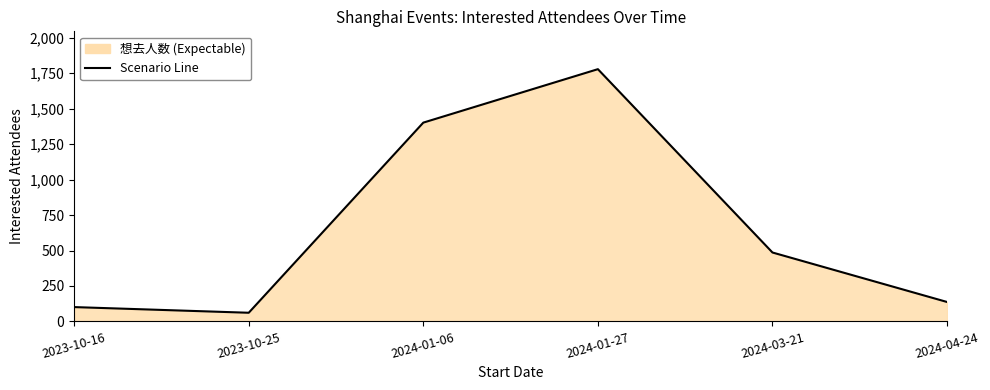

What is the ratio of the value at 2024-01-27 to the value at 2023-10-16?

17.6